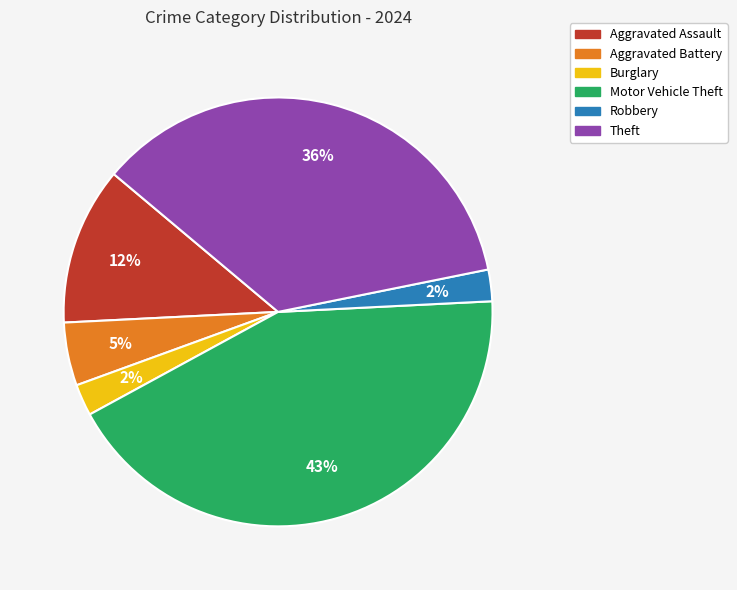

Which slice is the largest?

Motor Vehicle Theft